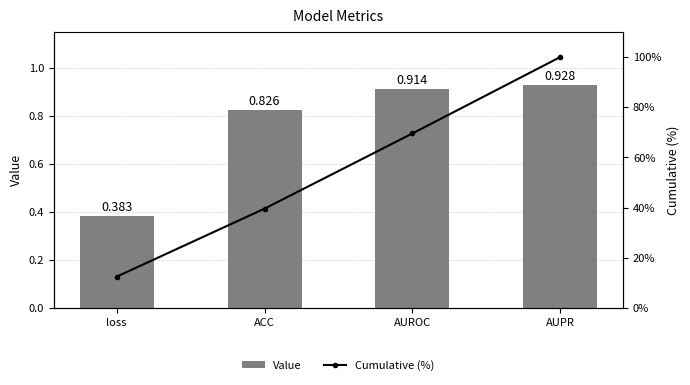

What is the sum of the Value values at AUROC and ACC?

1.7